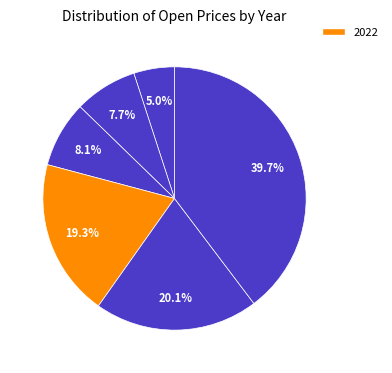

What is the smallest slice in the pie chart?

2019